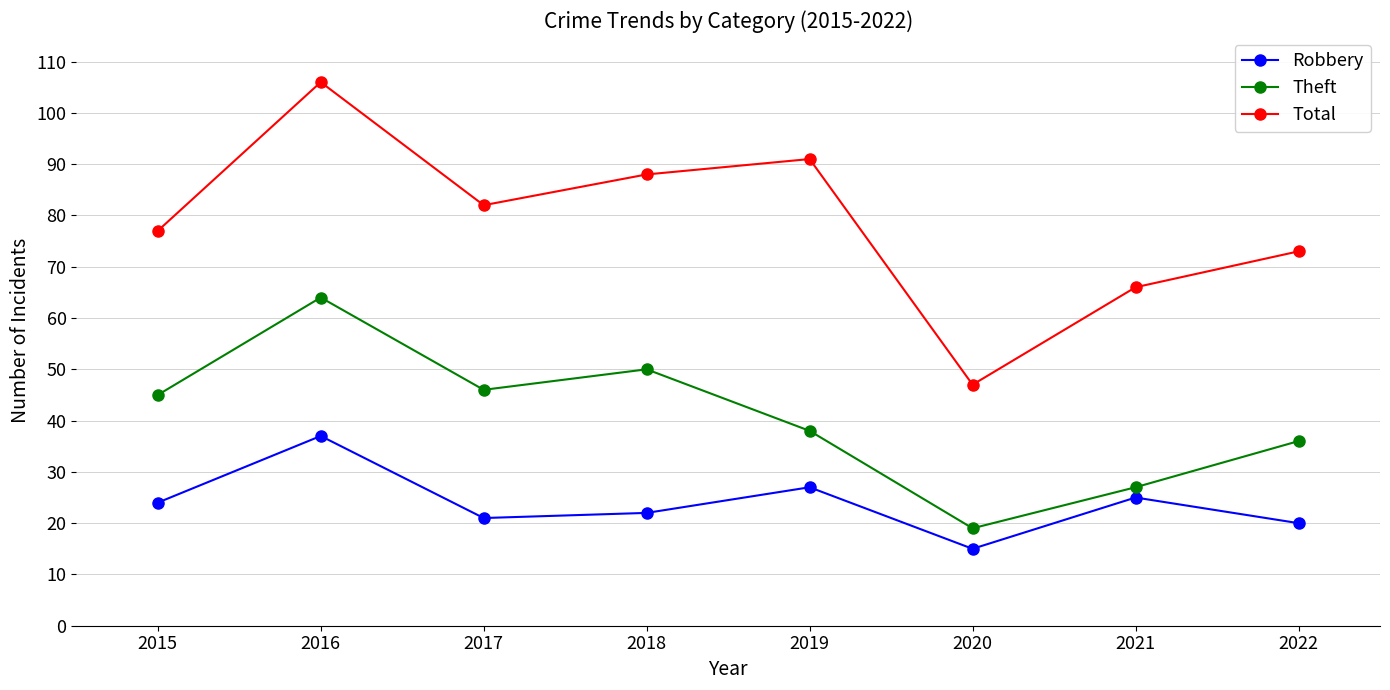

Reading left to right, what are all the values shown in this chart?

Robbery: 2015=24	2016=37	2017=21	2018=22	2019=27	2020=15	2021=25	2022=20
Theft: 2015=45	2016=64	2017=46	2018=50	2019=38	2020=19	2021=27	2022=36
Total: 2015=77	2016=106	2017=82	2018=88	2019=91	2020=47	2021=66	2022=73